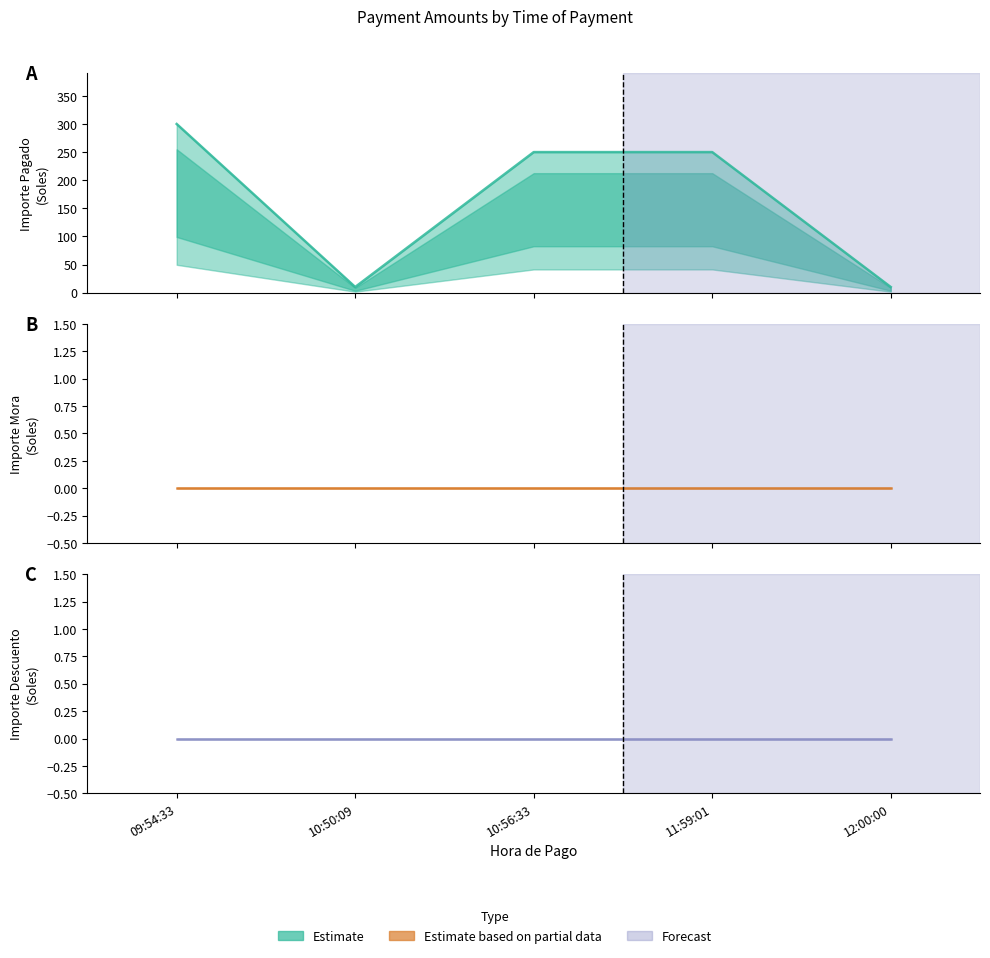

Which series changed the most between 09:54:33 and 11:59:01?

importepagado